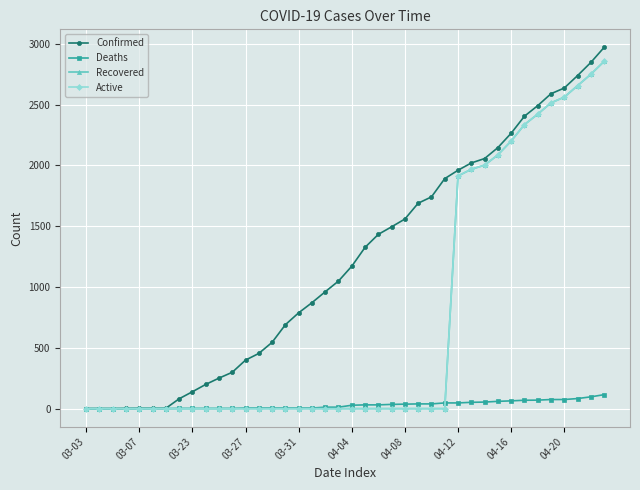

What is the maximum value for Confirmed?

2970